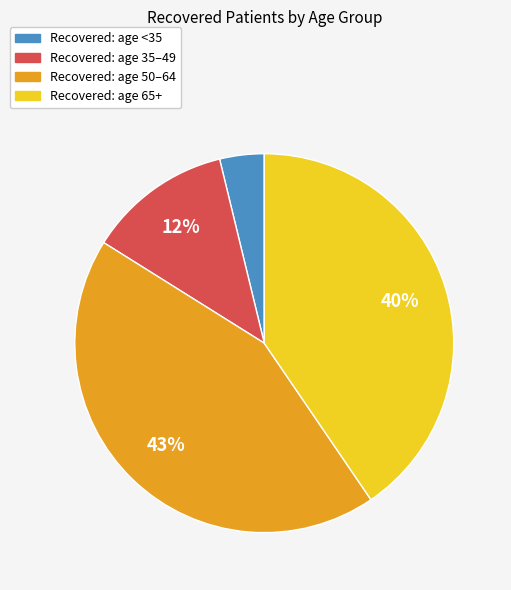

To the nearest percent, what is the average slice percentage?

25%